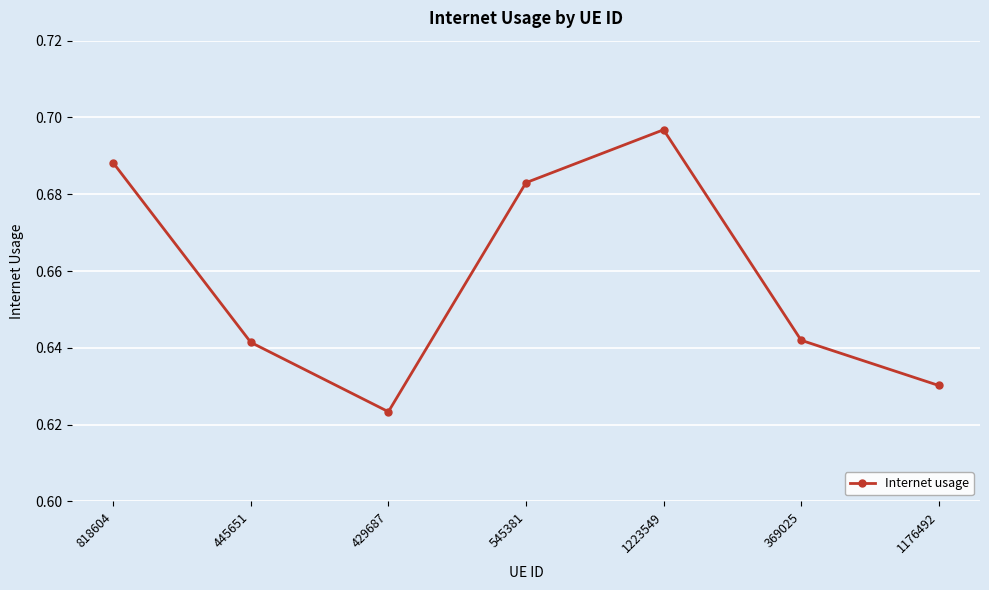

What is the label of the 1st point from the left?

818604